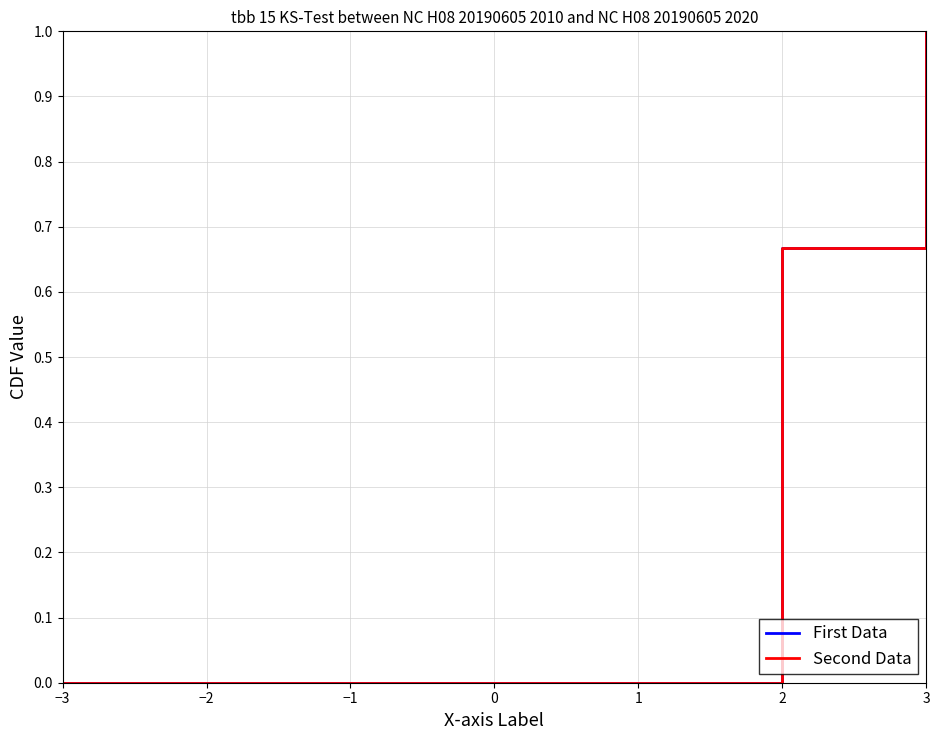

Which category has the lowest value in the Second Data series?

−3